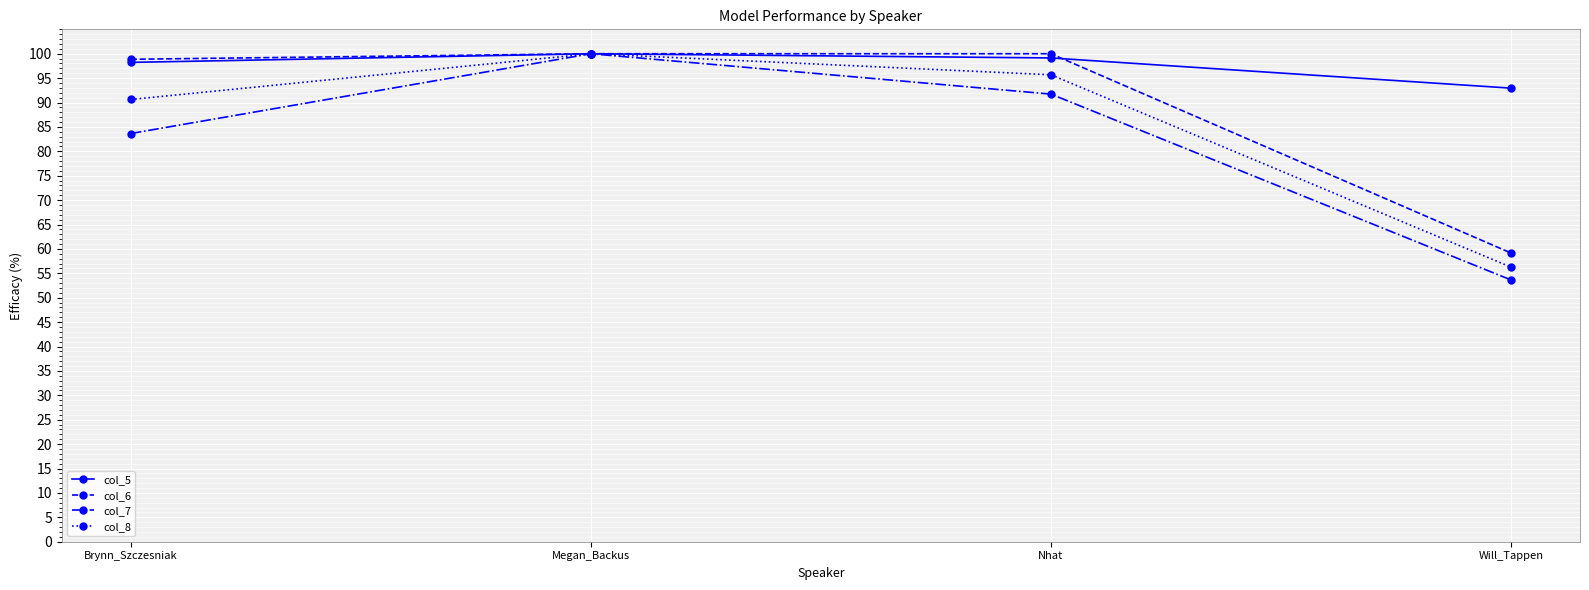

How many categories are shown in the chart?

4